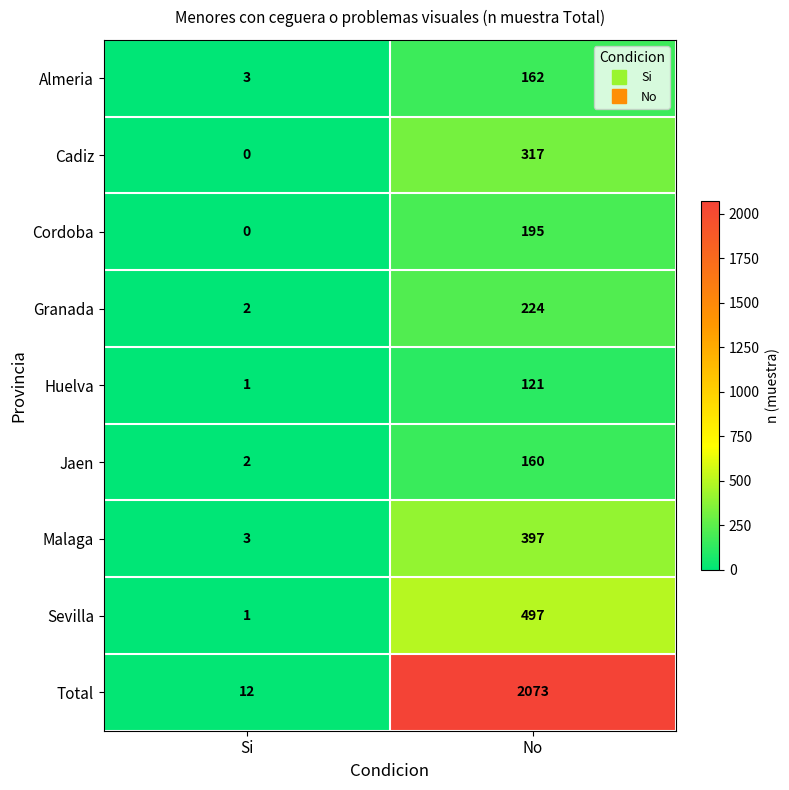

Is the value of Cordoba at No greater than the value of Jaen at No?

Yes